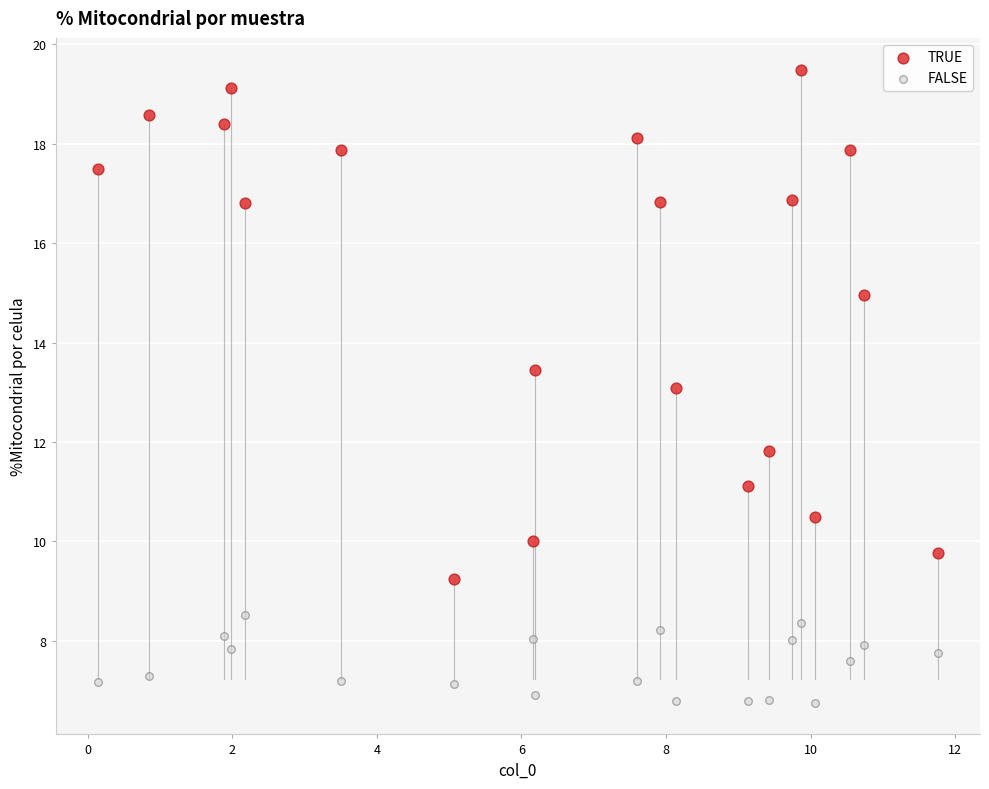

In the TRUE series, what Y value is closest to 14?

13.4